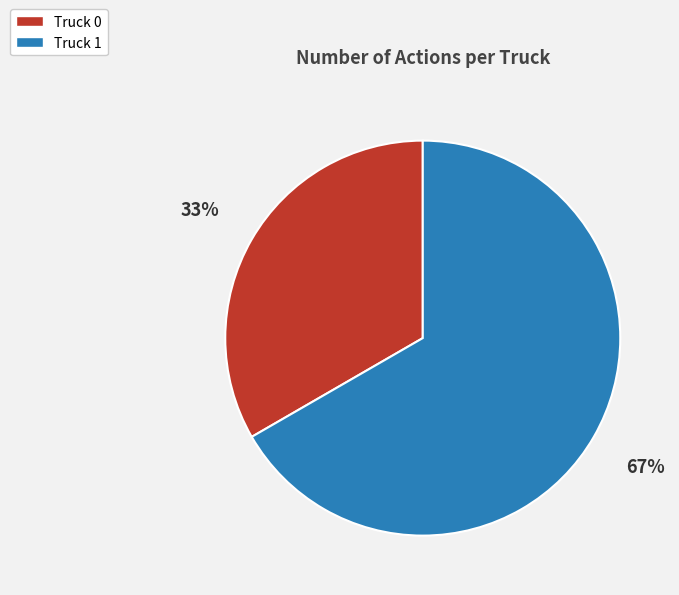

Does Truck 0 account for over 50% of the chart?

No